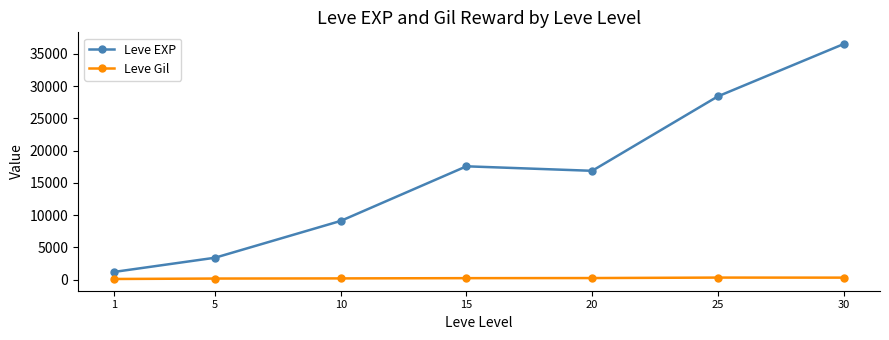

What is the spread (max minus min) of values at 1?

1100.0